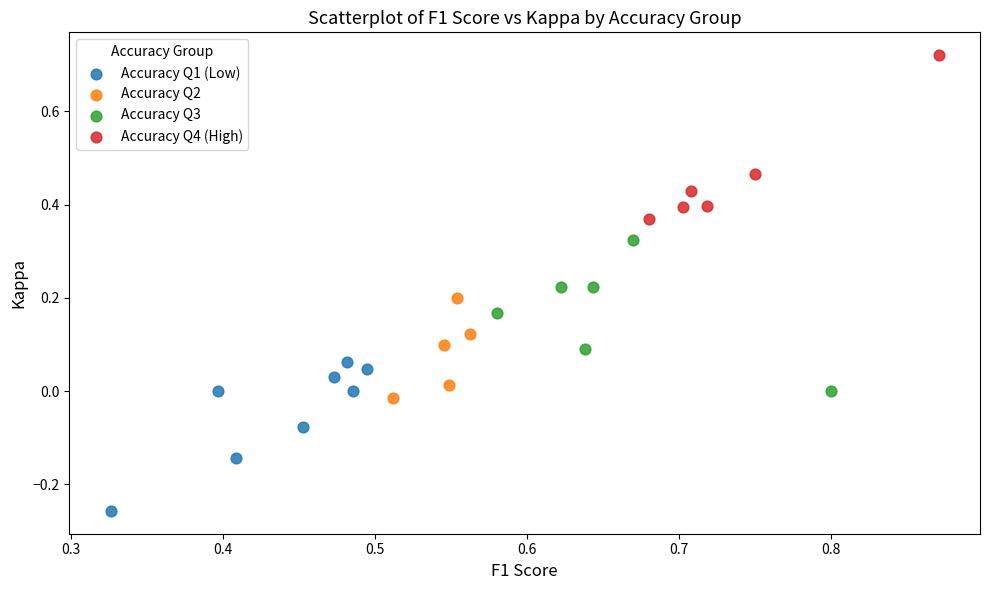

What are all the series names shown in the legend?

Accuracy Q1 (Low), Accuracy Q2, Accuracy Q3, Accuracy Q4 (High)